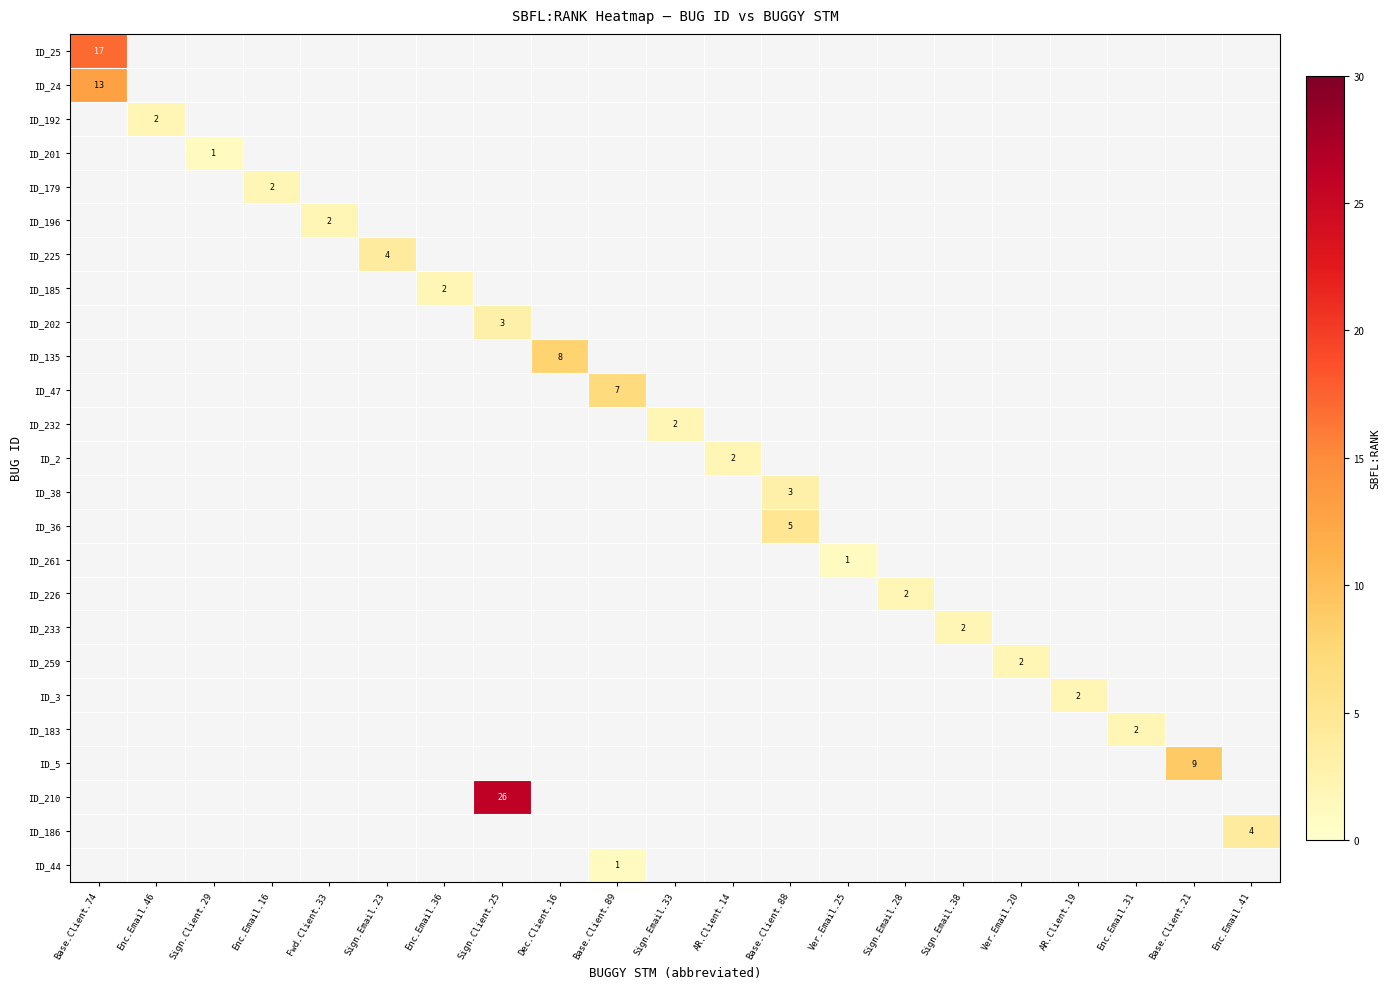

How many positive values does the ID_36 series have?

1